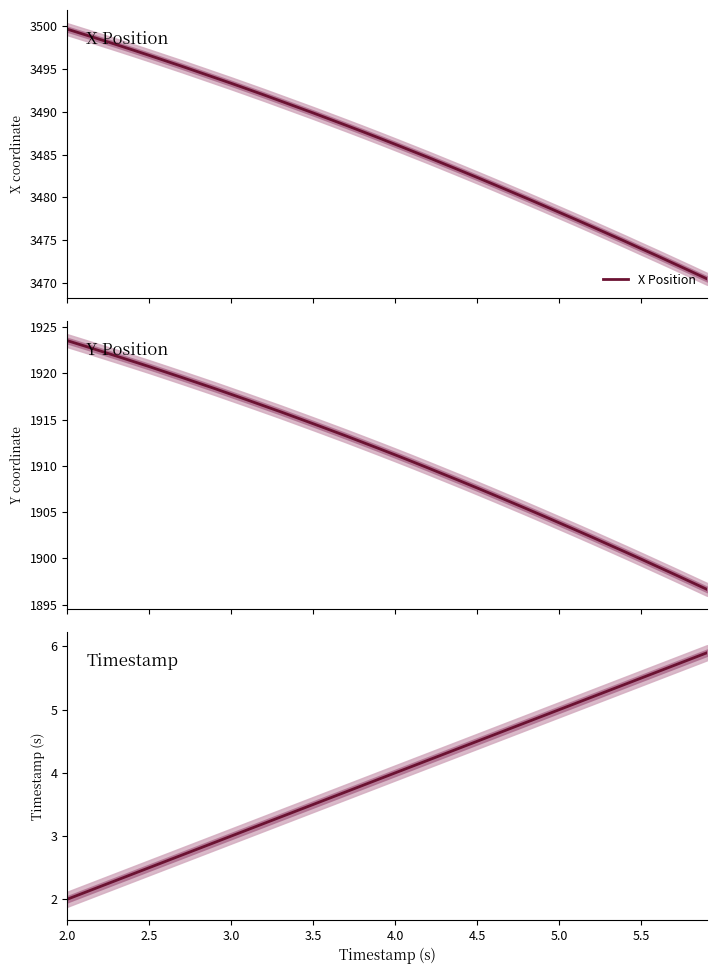

Rank the series by their average value, from highest to lowest.

X Position, Y Position, Timestamp